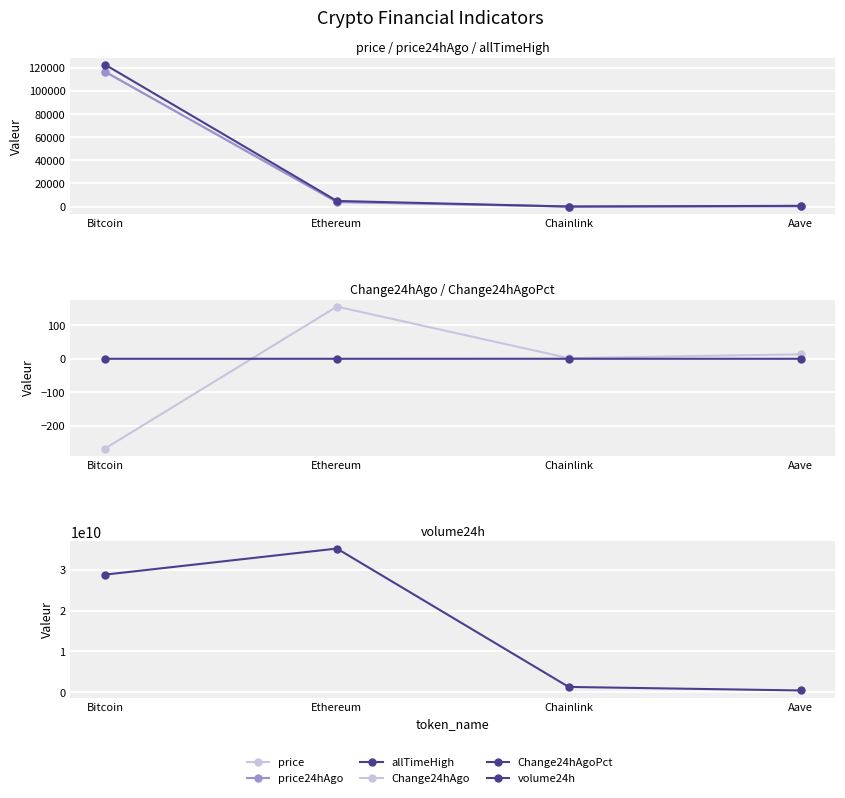

What is the sum of the Change24hAgoPct values at Ethereum and Aave?

0.1